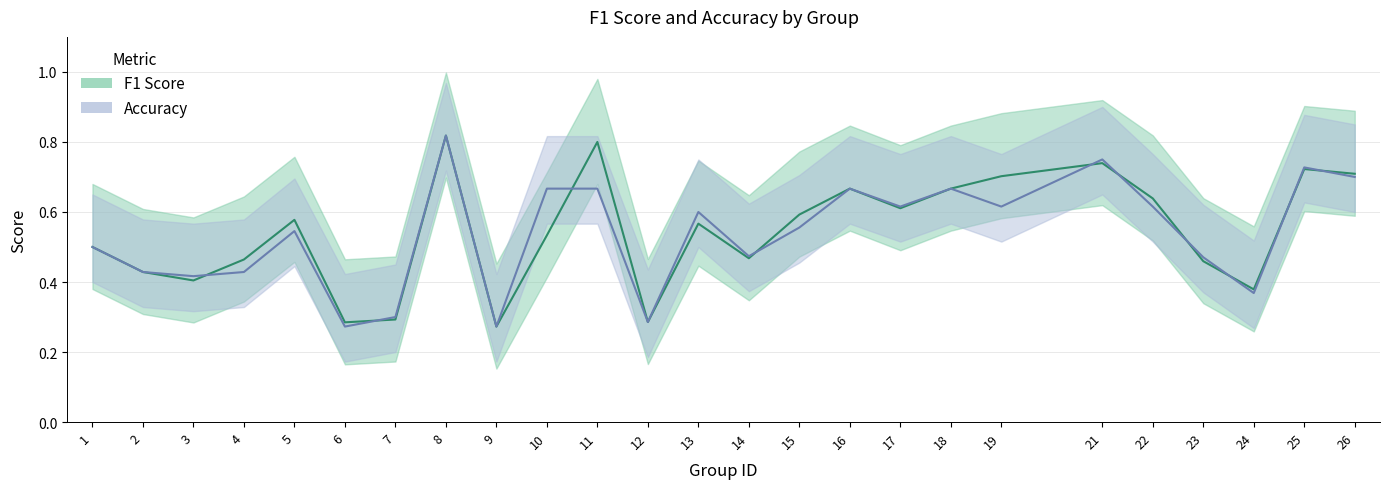

True or false: f1 and accuracy cross at least once.

True